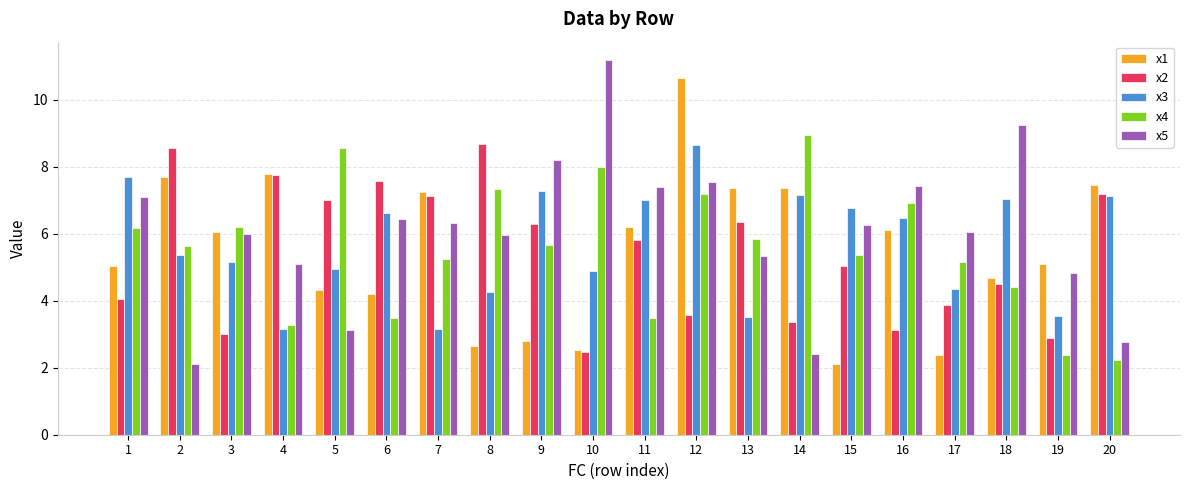

What is the value of the x4 bar at the 5th from the left?

8.6